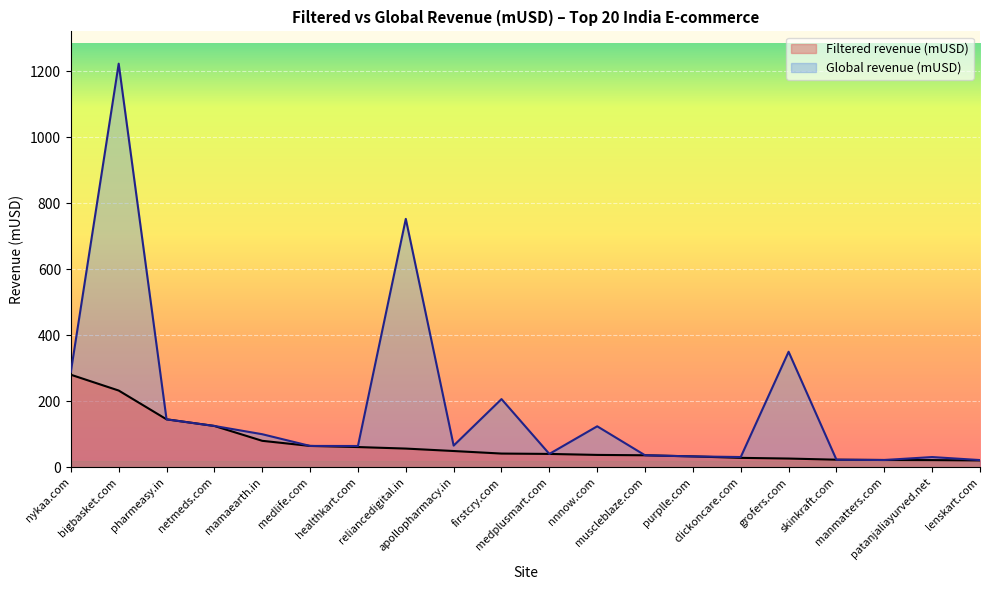

Reading left to right, what are all the values shown in this chart?

Filtered revenue (mUSD): 280.1	232.2	145.0	124.9	79.9	64.4	61.0	56.4	49.0	41.3	40.2	37.2	36.1	32.7	28.3	26.2	22.7	21.8	21.5	20.5
Global revenue (mUSD): 288.7	1222.3	145.0	124.9	99.9	64.4	64.2	752.2	65.4	206.3	40.2	123.9	36.1	32.7	30.8	349.7	22.7	21.8	30.7	21.6